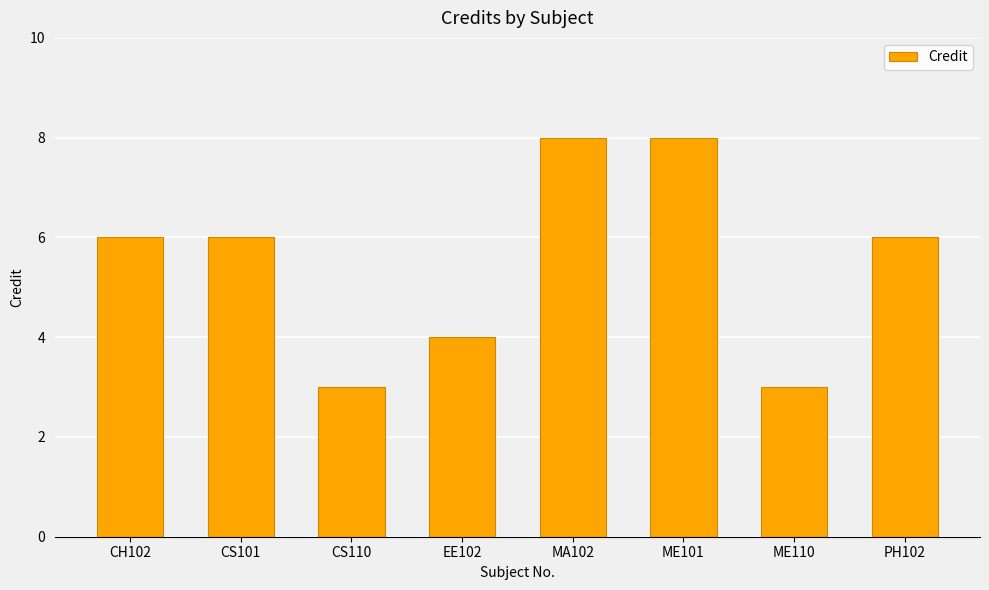

What is the change in value from CS110 to MA102?

+5